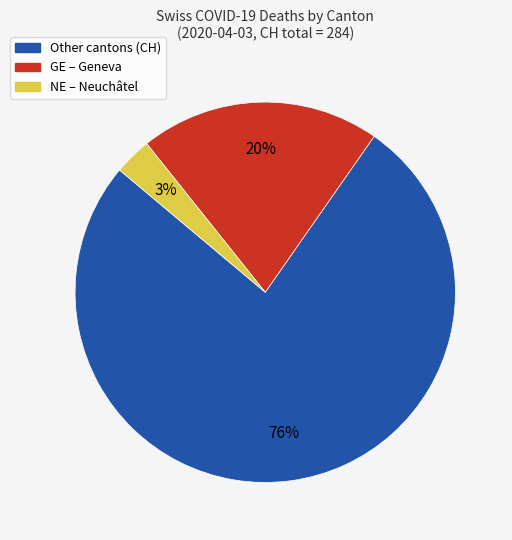

To the nearest percent, what is the average slice percentage?

33%